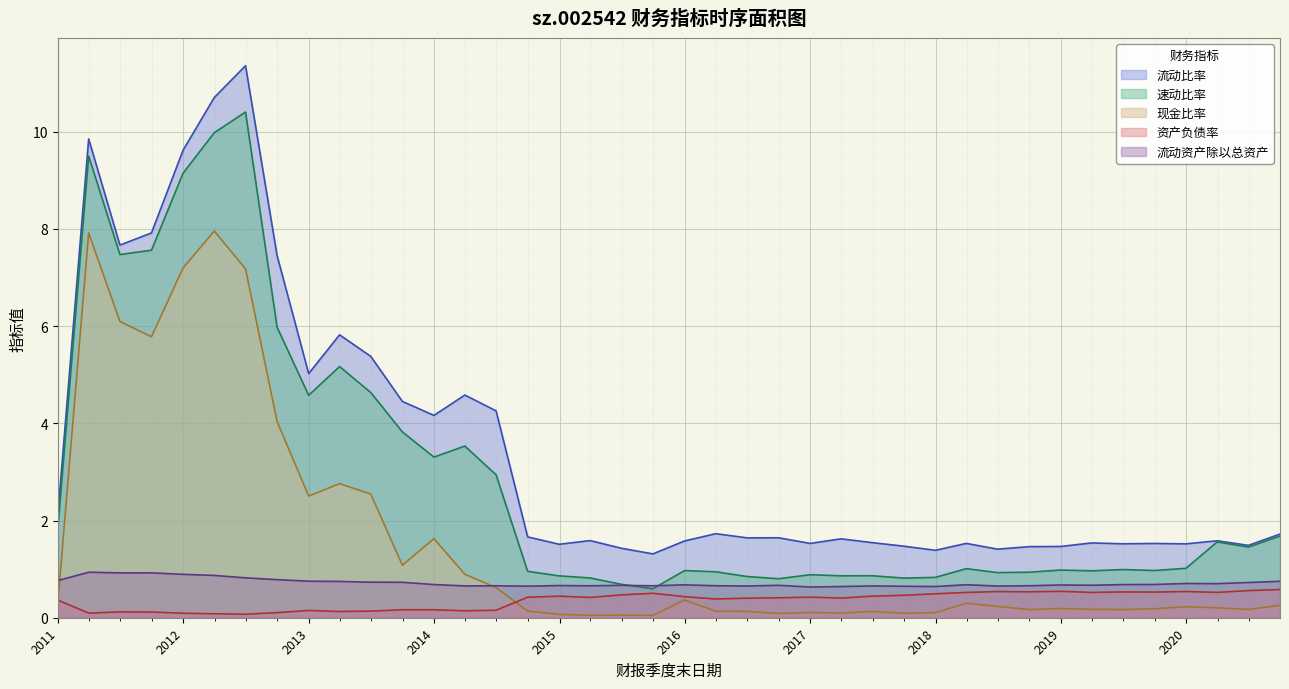

Is the value of 流动比率 at 2019-09-30 greater than the value of 现金比率 at 2015-03-31?

Yes